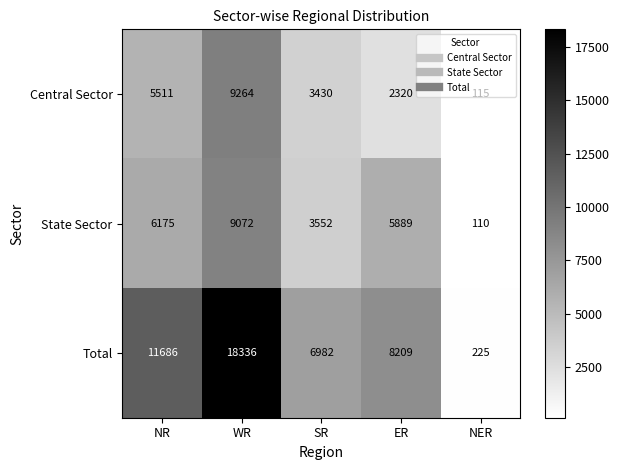

Which series has the largest total across all categories?

Total